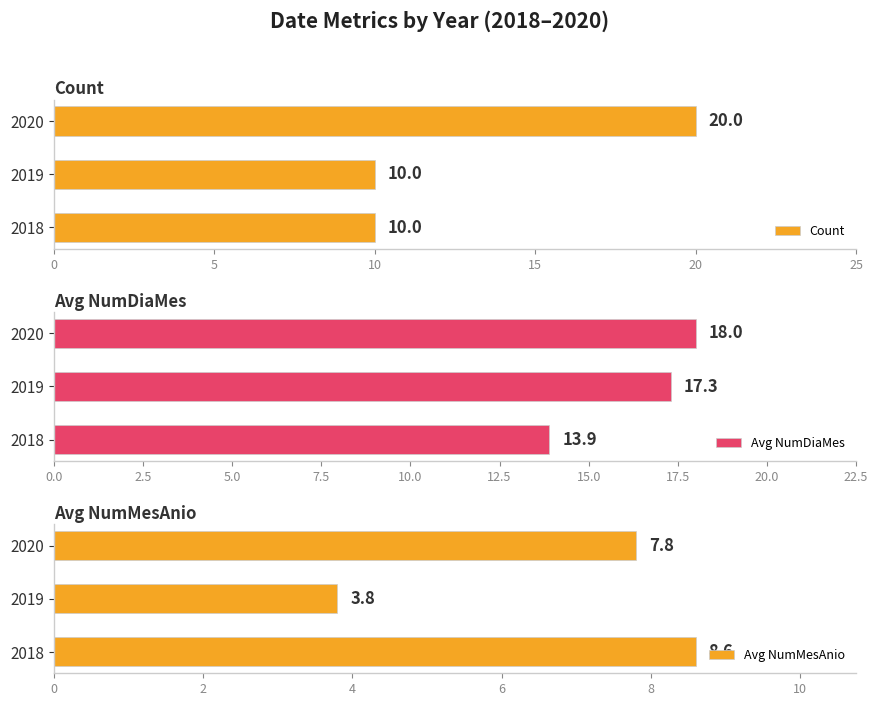

True or false: Avg NumMesAnio has a value of 5.4 at 2019.

False